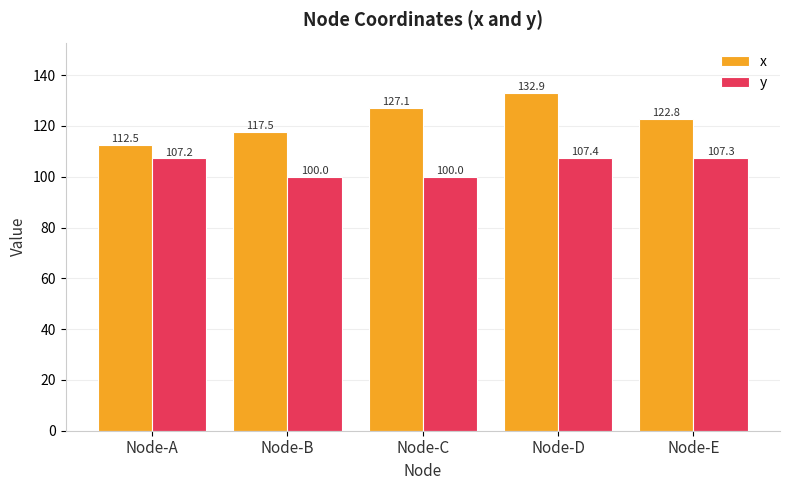

What are all the series names shown in the legend?

x, y